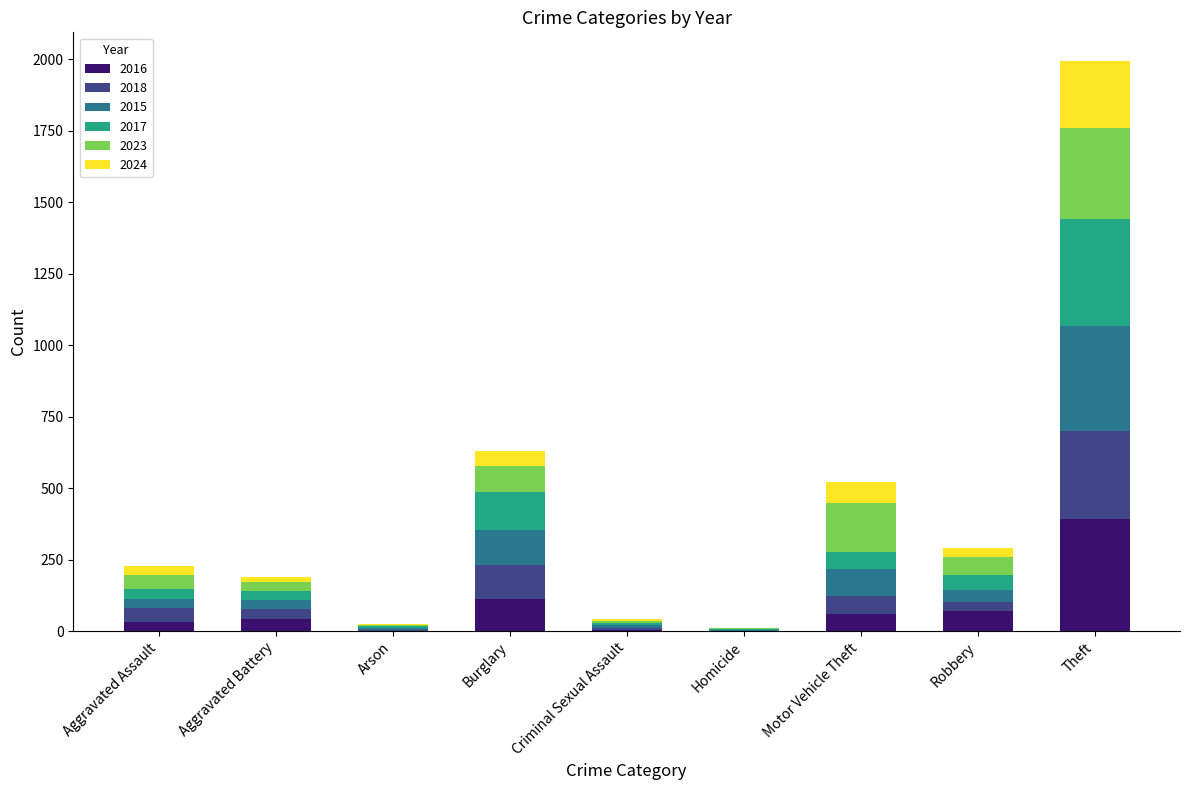

What are all the series names shown in the legend?

2016, 2018, 2015, 2017, 2023, 2024